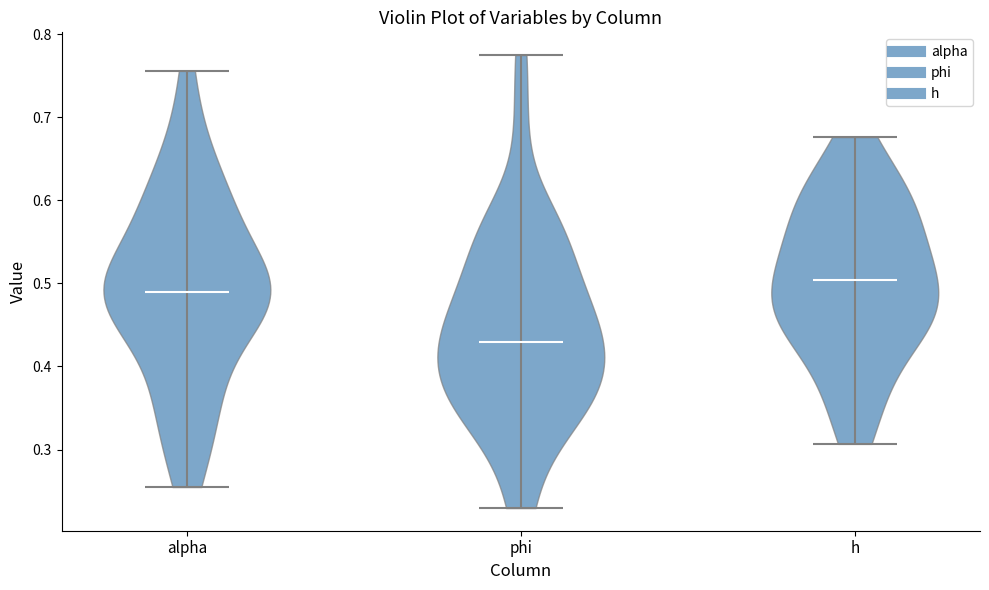

Reading left to right, read every violin against the y-axis: where its median line is, and the lowest and highest points it reaches. The values are not printed on the chart, so give them approximately, as read against the axis.

alpha: median line 0.49, lowest point 0.25, highest point 0.76
phi: median line 0.43, lowest point 0.23, highest point 0.77
h: median line 0.50, lowest point 0.31, highest point 0.68